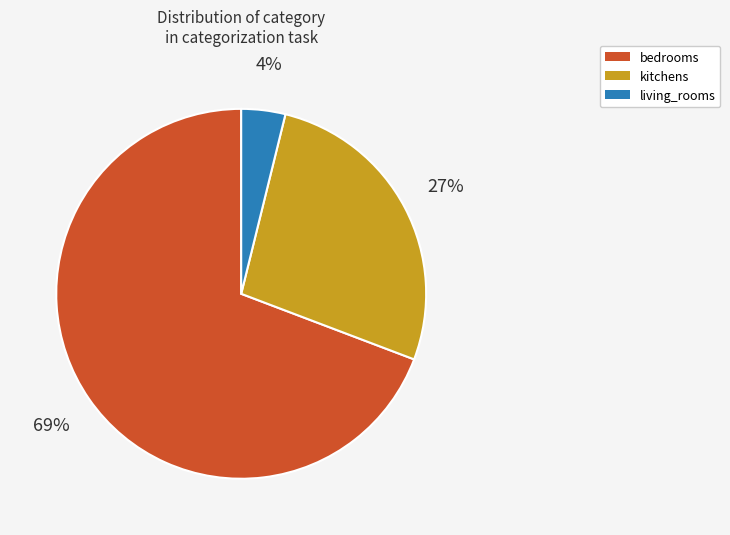

Do living_rooms and bedrooms together represent more than half of the pie?

Yes